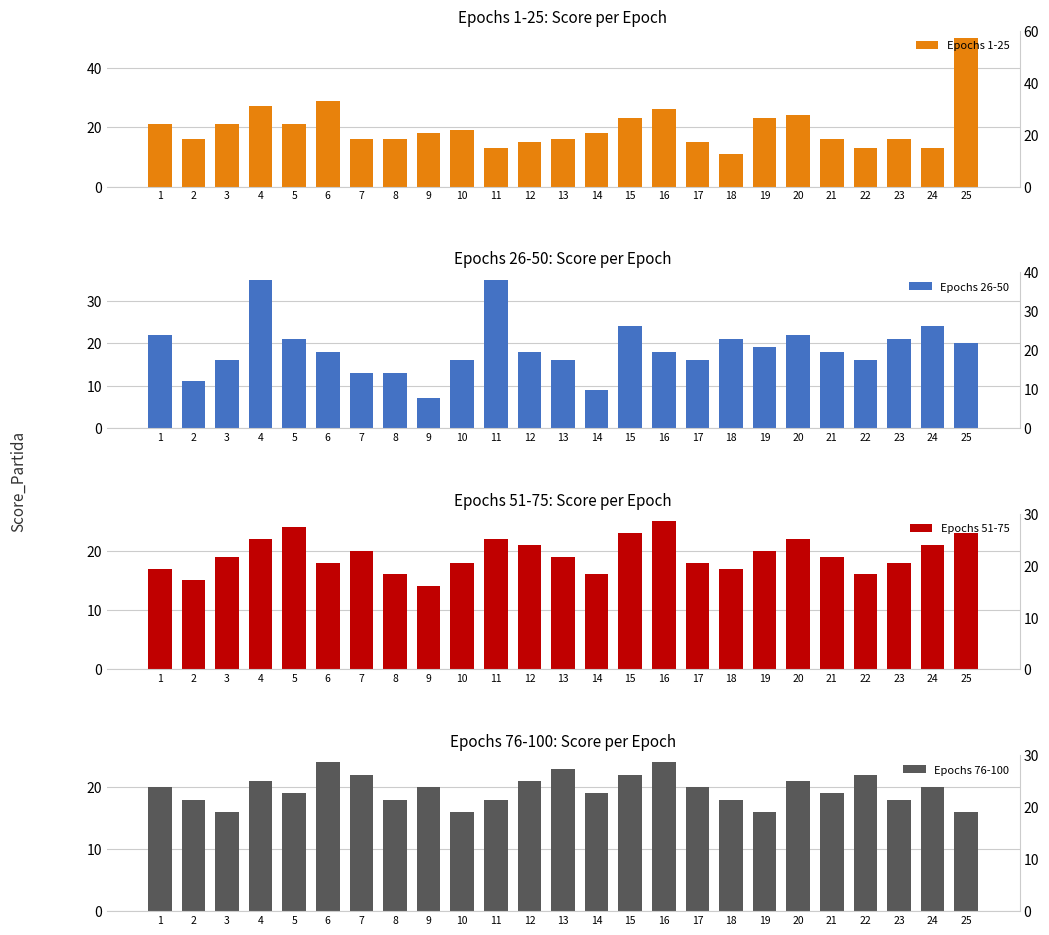

What is the minimum value shown in the chart?

7